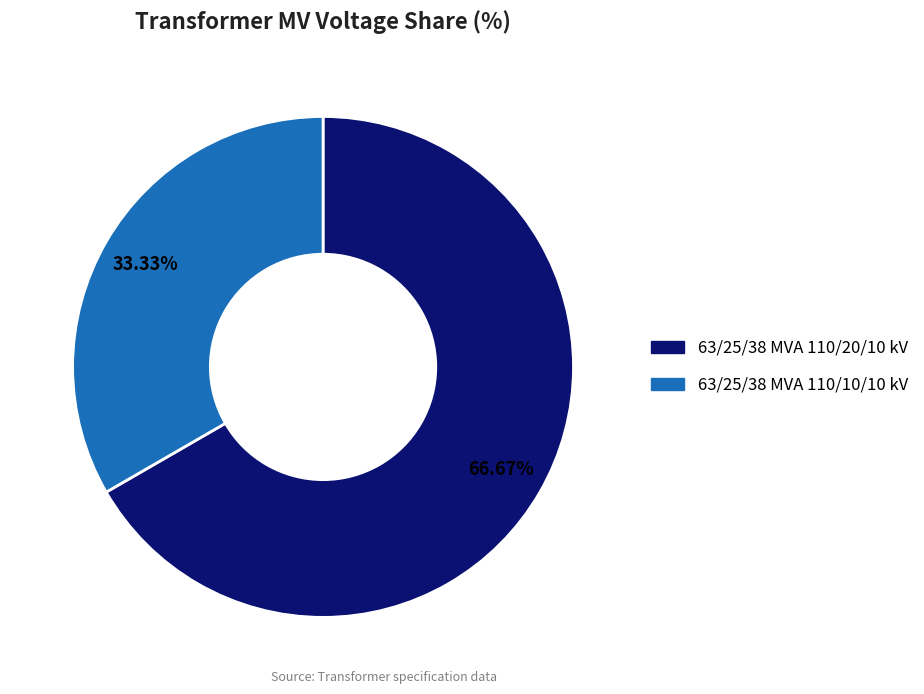

How many segments does this pie chart have?

2